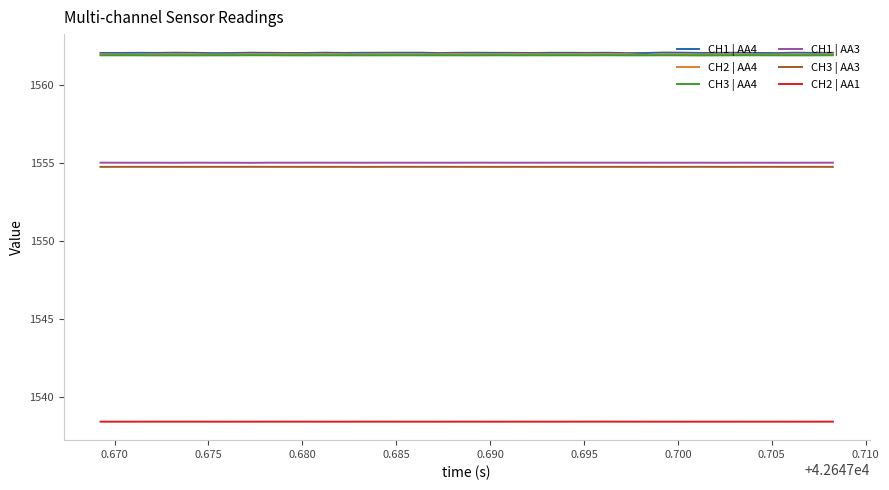

At how many categories does at least one series exceed 1547?

40